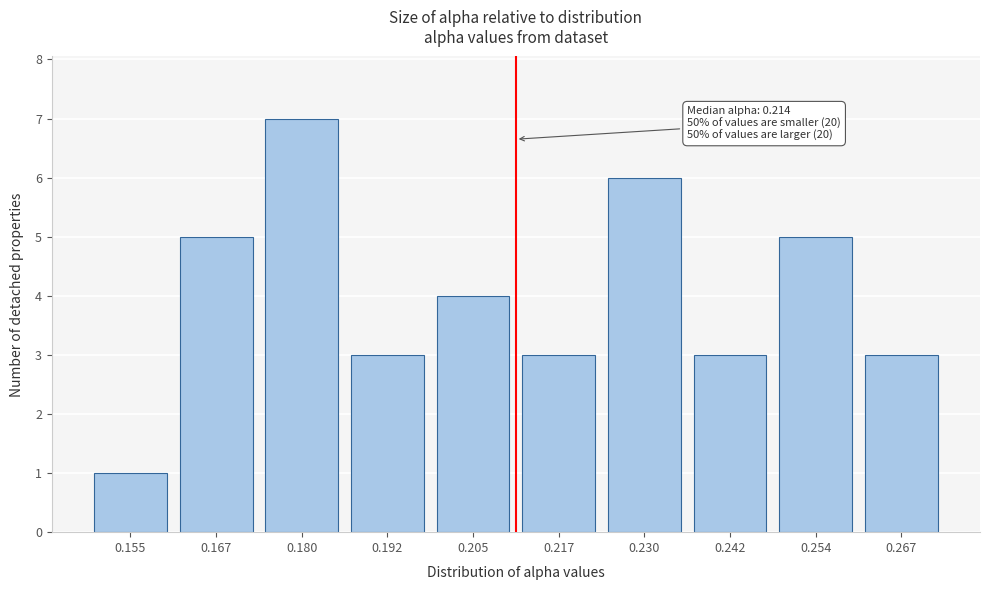

Reading left to right, extract all data points from this chart.

1	5	7	3	4	3	6	3	5	3